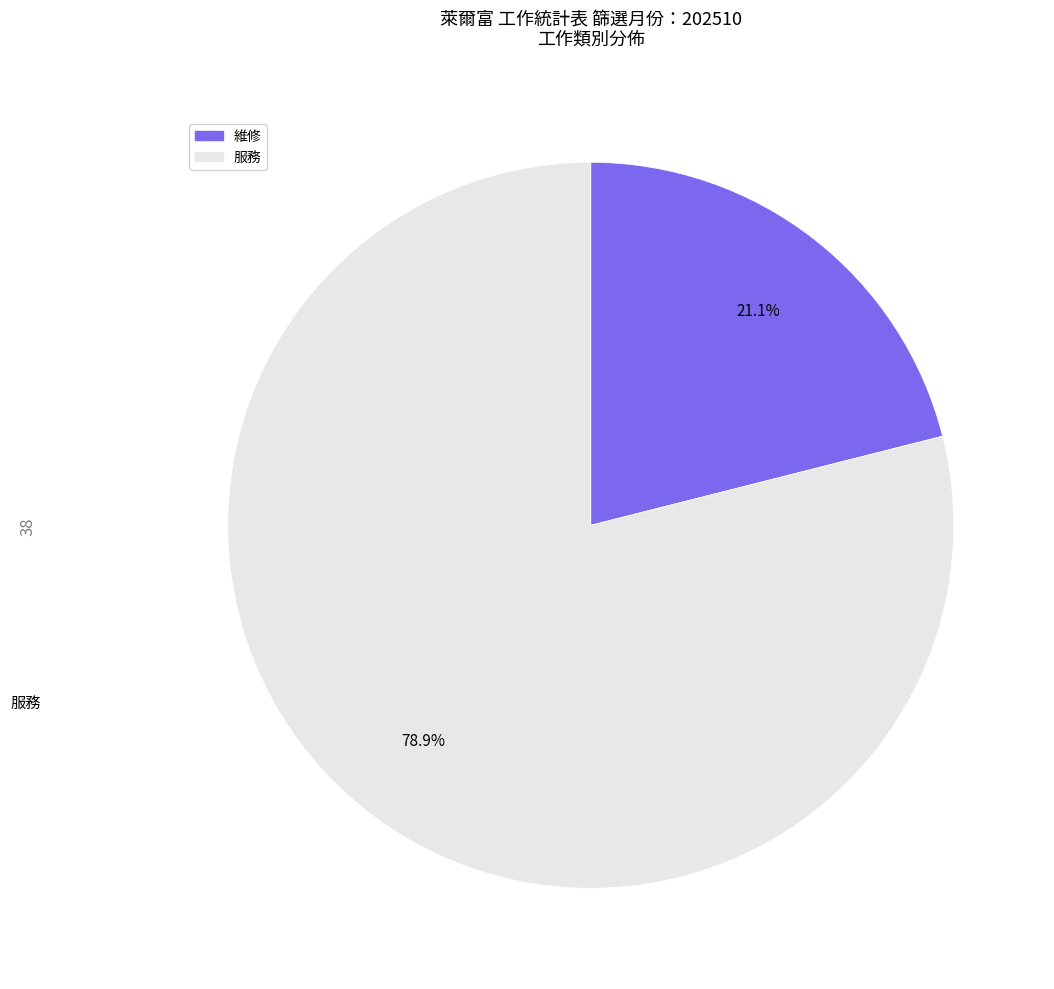

Between 維修 and 服務, which is larger?

服務